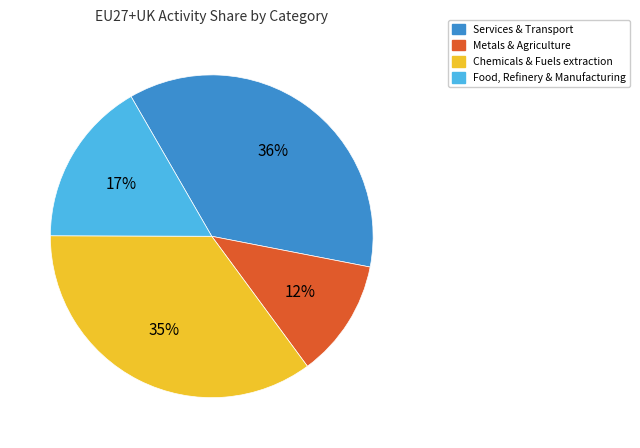

To the nearest percent, what is the average slice percentage?

25%